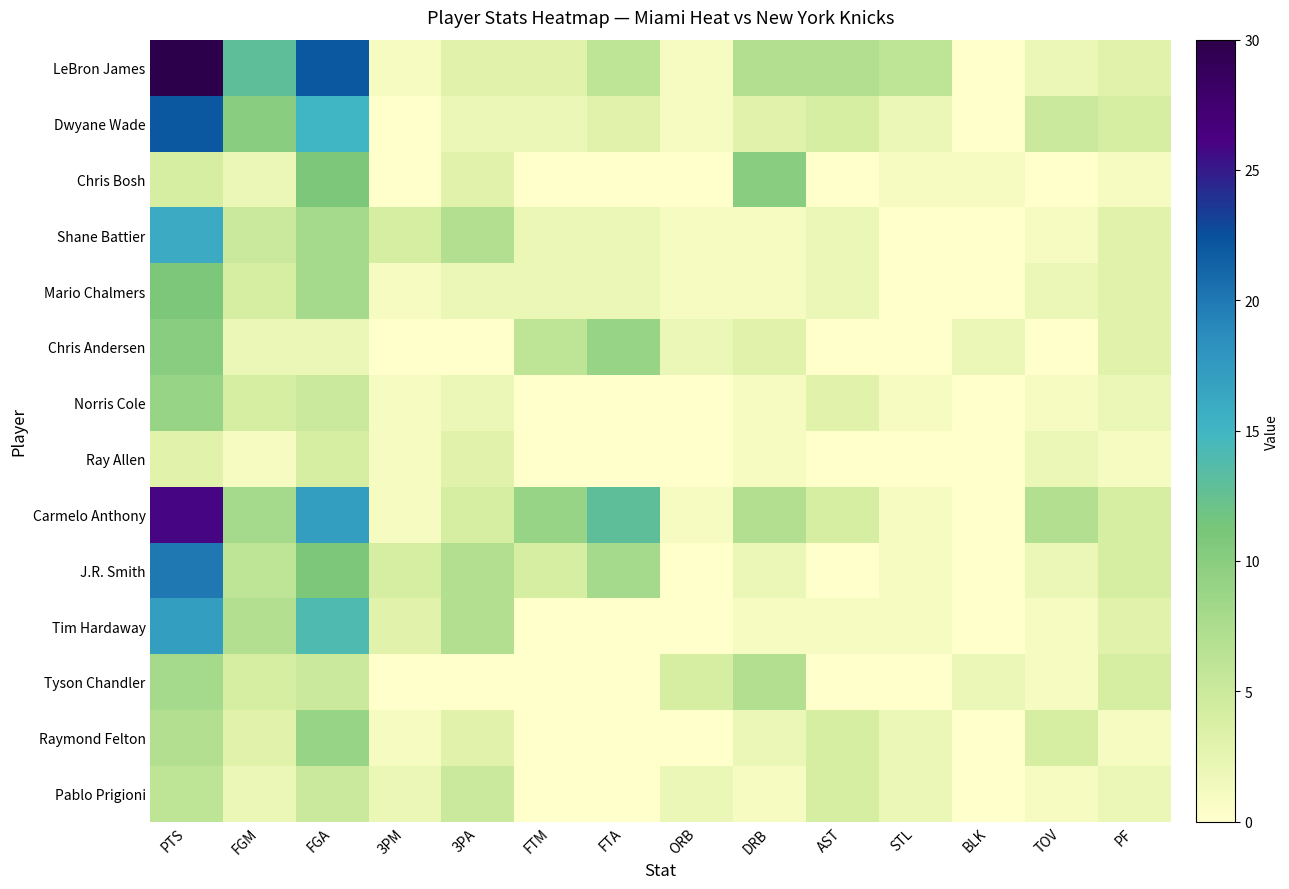

At which category is the sum across all series the highest?

PTS